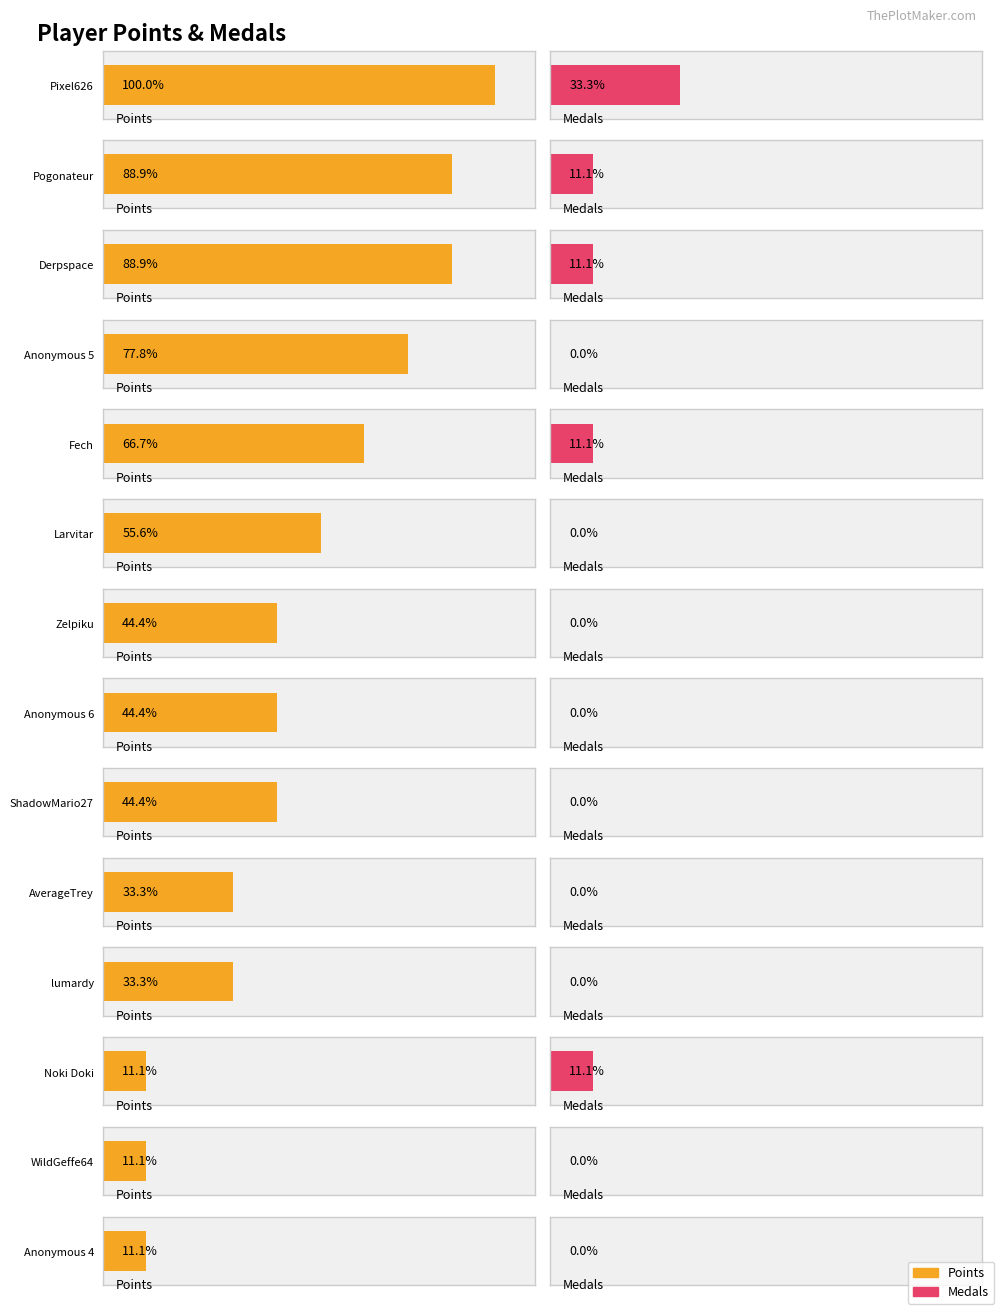

Reading right to left, extract all data points from this chart.

Points: 1	1	1	3	3	4	4	4	5	6	7	8	8	9
Medals: 0	0	1	0	0	0	0	0	0	1	0	1	1	3